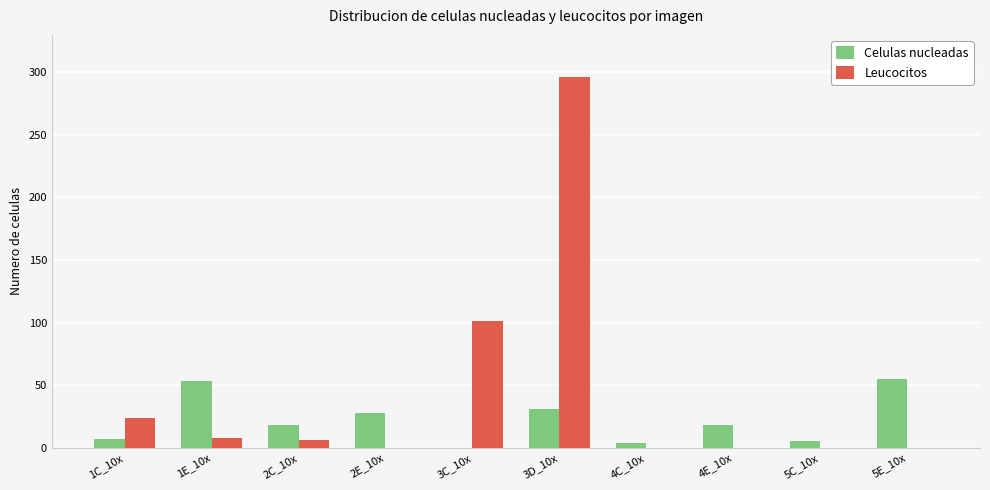

At which label is Leucocitos closest to 148?

3C_10x